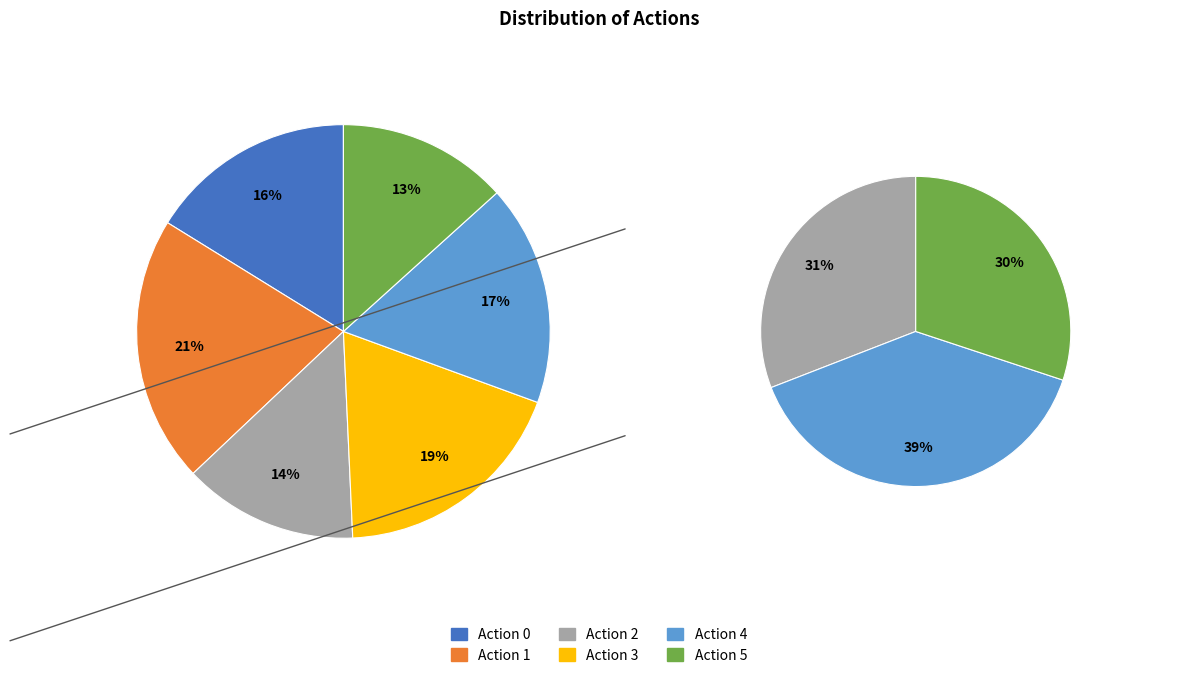

Is Action 0 the majority of the pie?

No